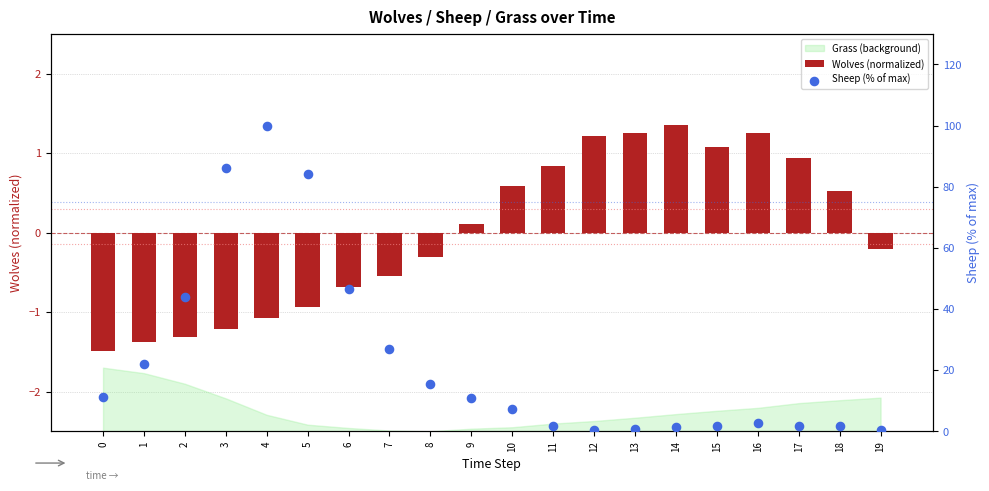

At which category is the sum across all series the highest?

4